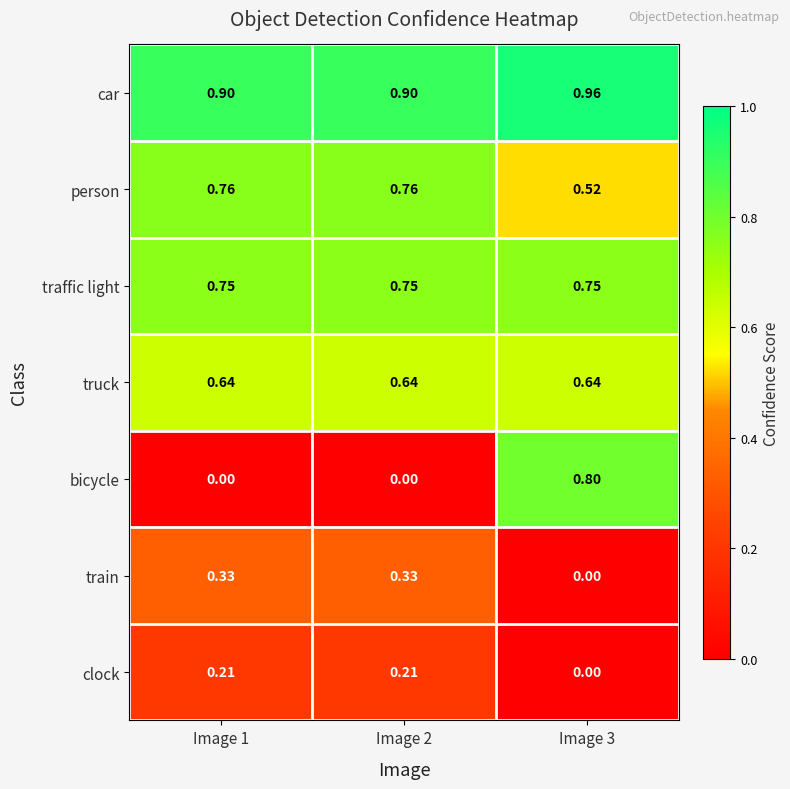

Is the value of traffic light at Image 3 greater than the value of train at Image 1?

Yes